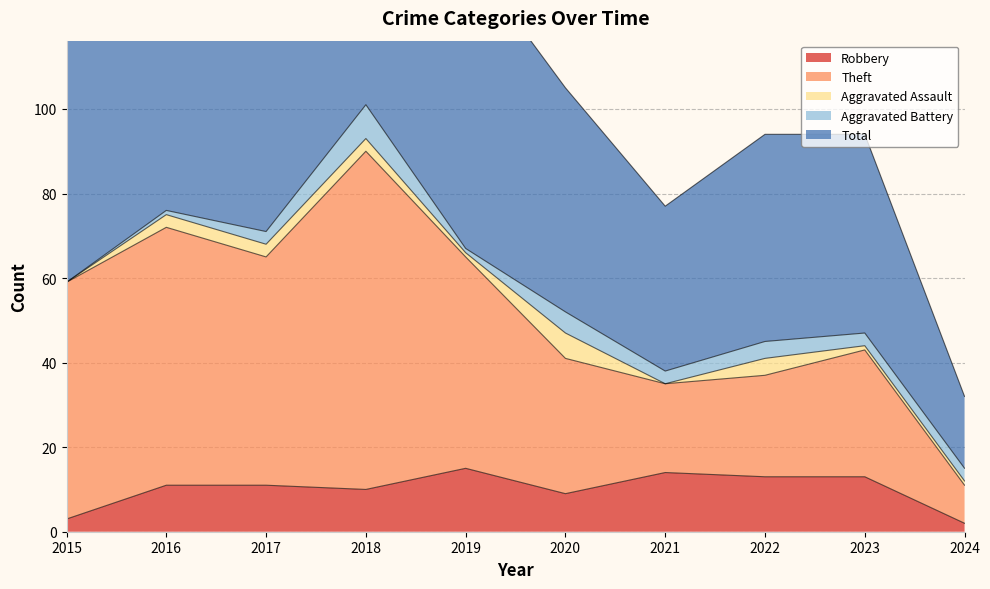

The value of Total at 2015 is 54. True or false?

False